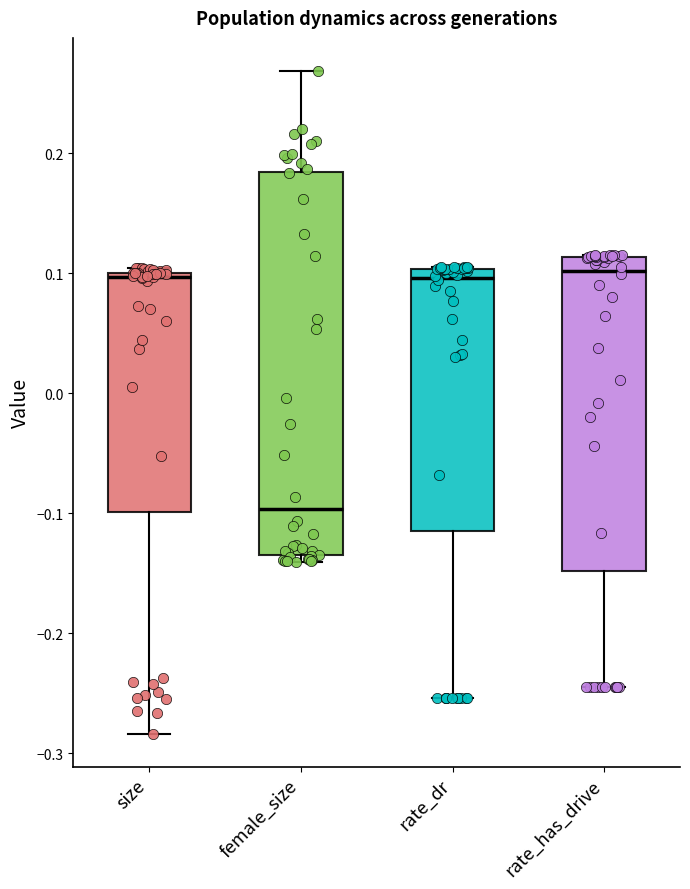

Where does the lower whisker of the box for rate_has_drive end on the y-axis? The values are not printed on the chart, so give them approximately, as read against the axis.

-0.24